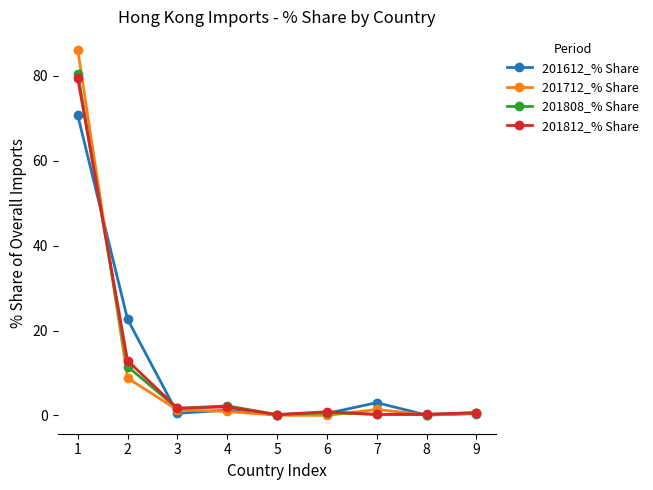

At which label is 201612_% Share closest to 35?

2